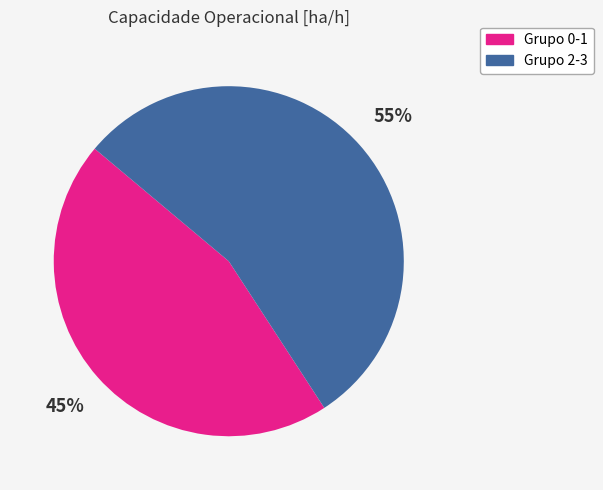

Is there any slice that represents more than half of the pie?

Yes